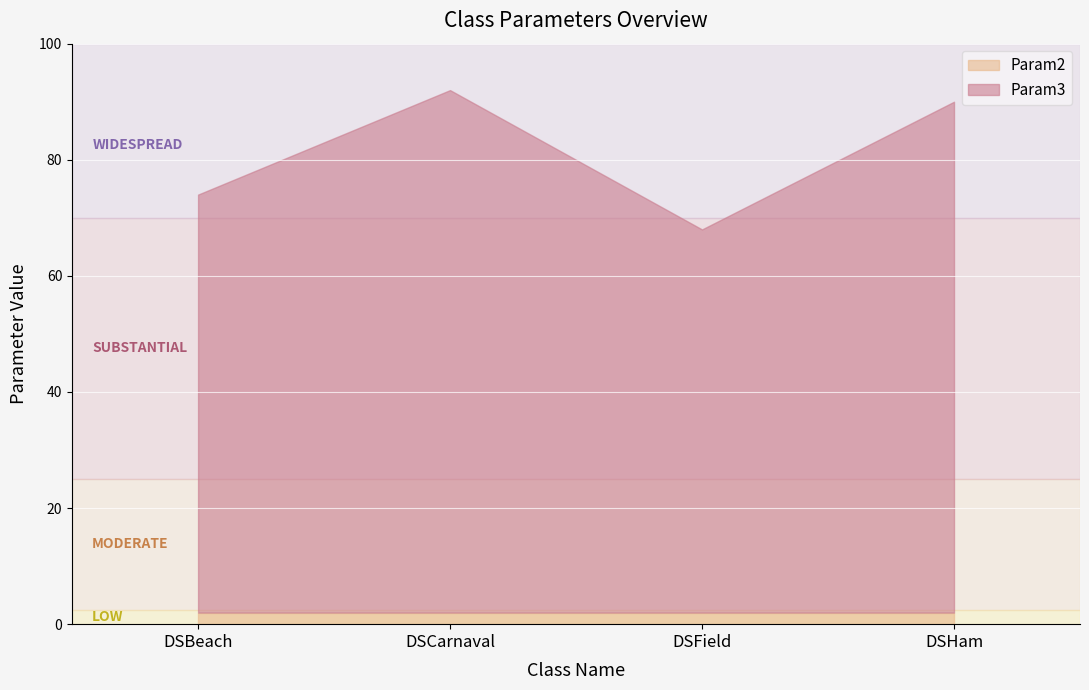

What is the value of the Param2 point at the 4th from the left?

2